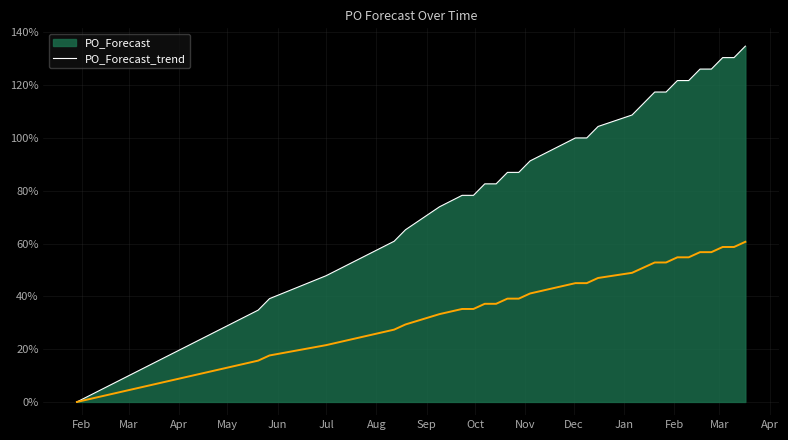

What is the maximum value shown in the chart?

134.8